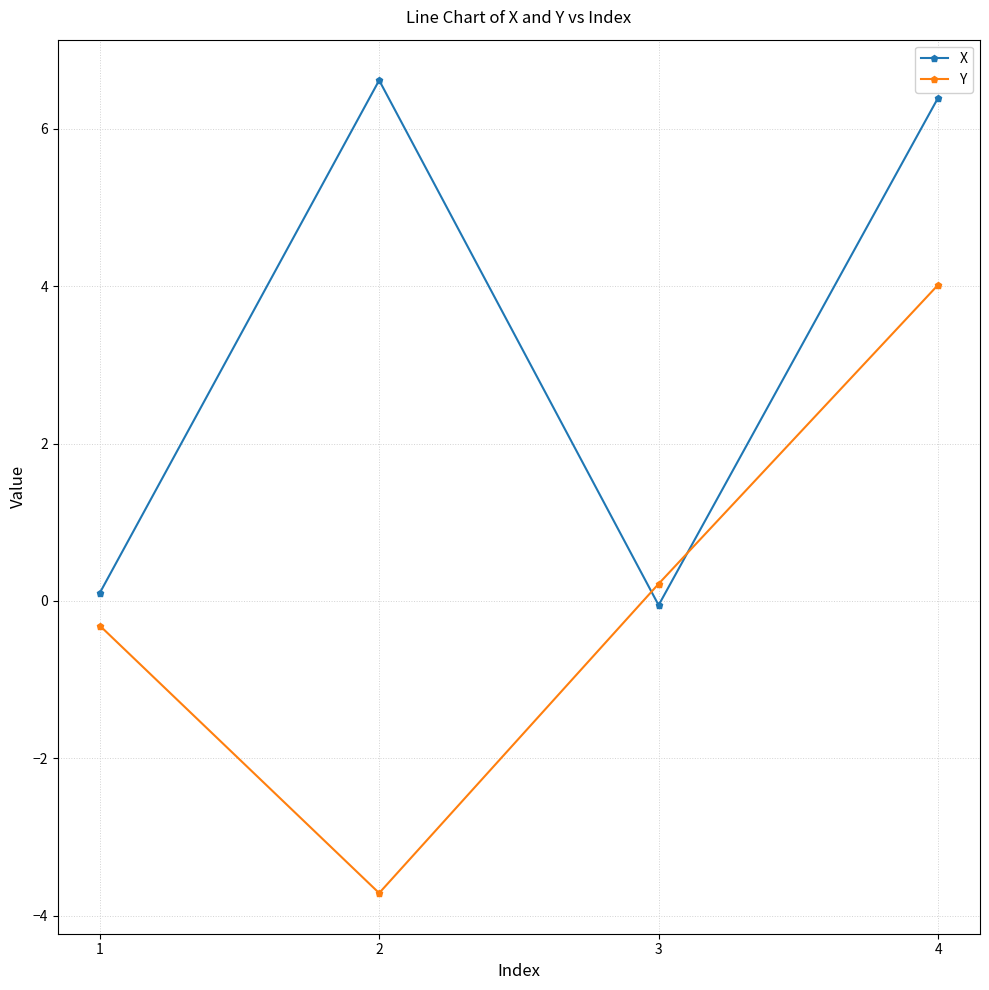

What is the maximum value for X?

6.6